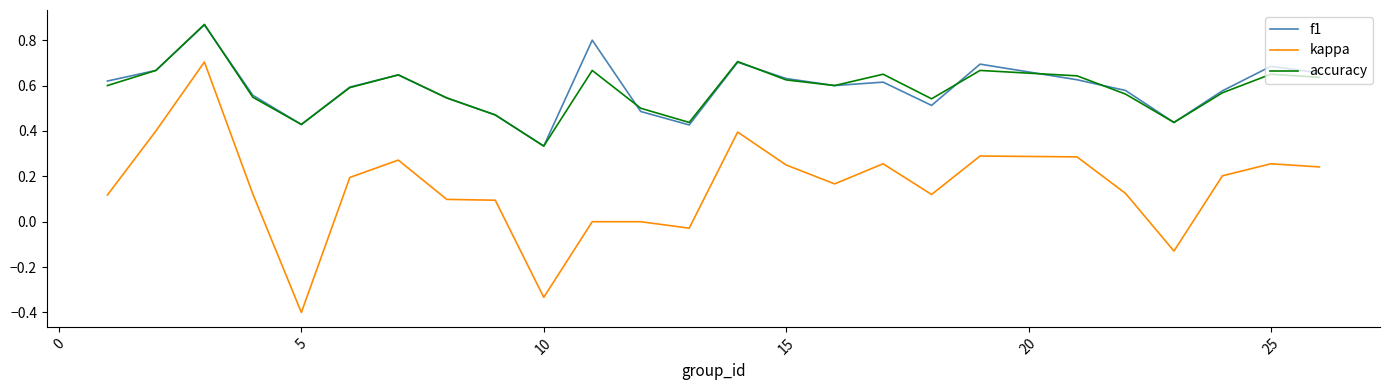

What is the smallest value displayed?

-0.4